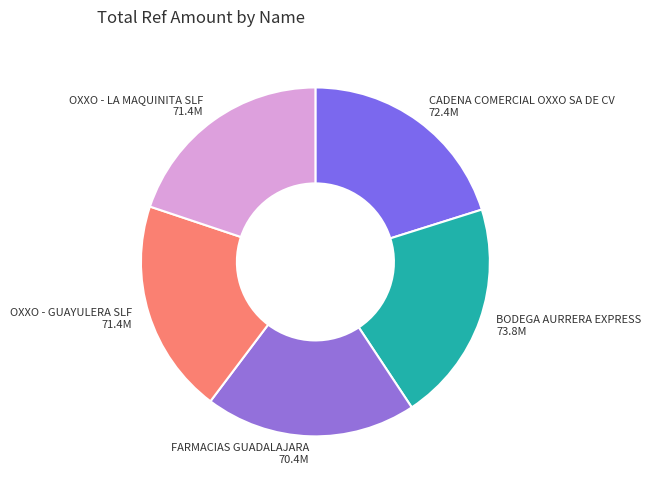

Is the sum of BODEGA AURRERA EXPRESS and FARMACIAS GUADALAJARA greater than half?

No